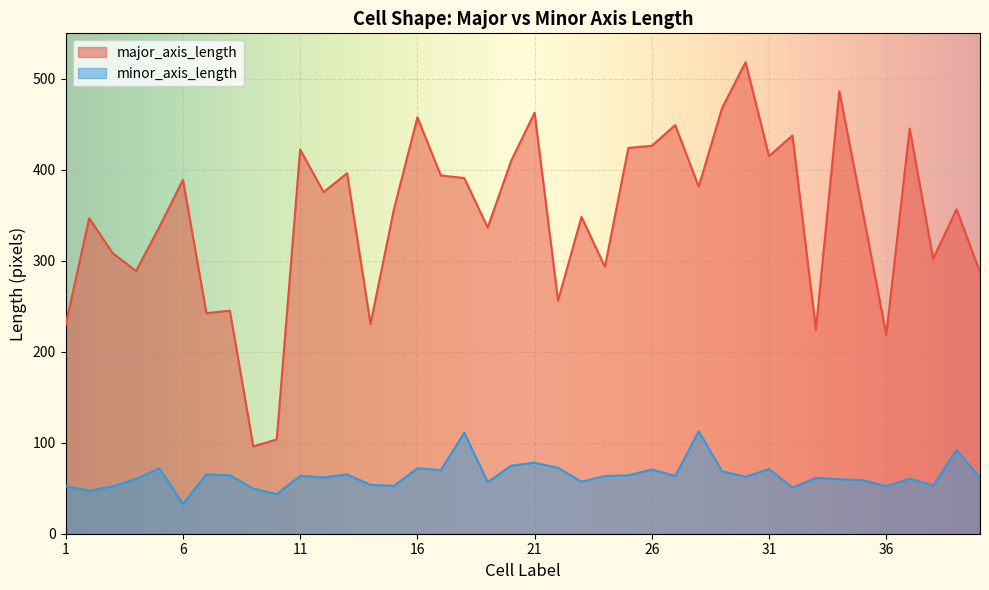

At how many categories does at least one series exceed 329?

26